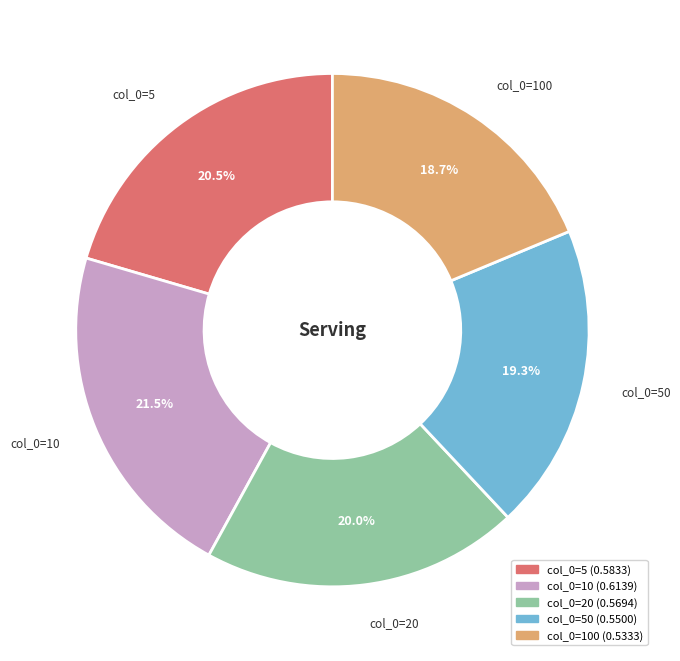

Is there a majority slice in this chart?

No